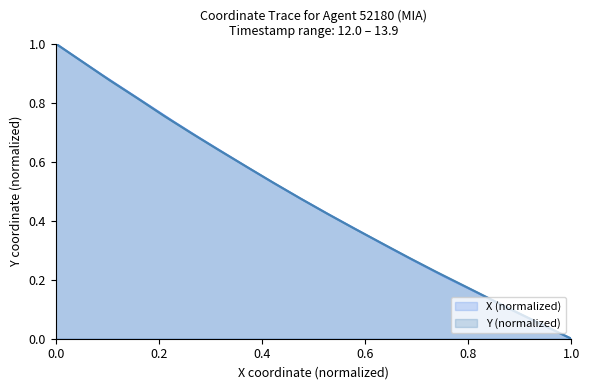

What is the label of the 9th point from the right?

13.1